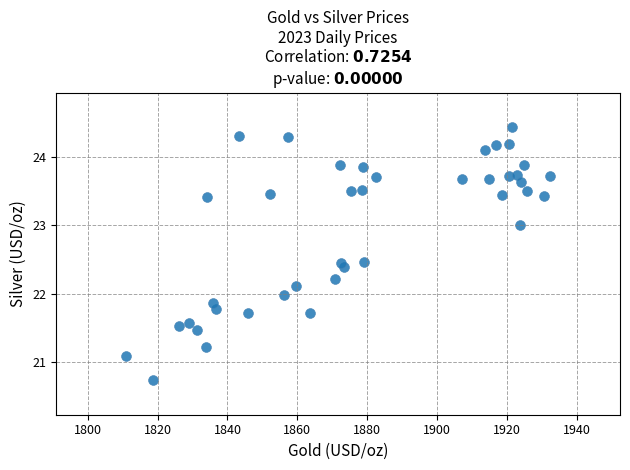

What is the range of X values (max minus min)?

121.5